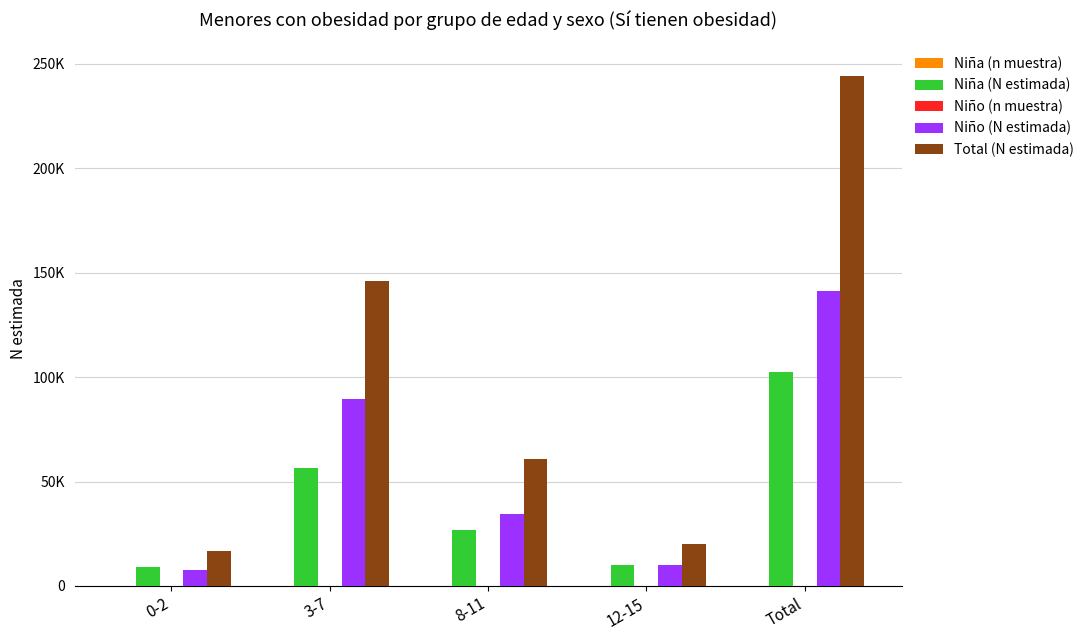

What is the maximum value for Niño (N estimada)?

141461